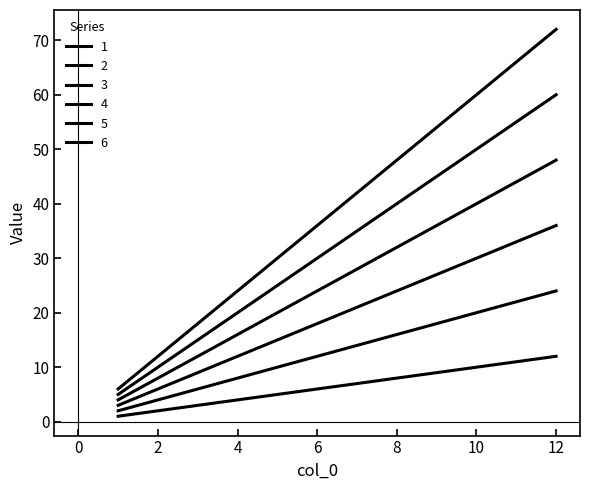

What is the value of the 6 point at the 2nd from the left?

12